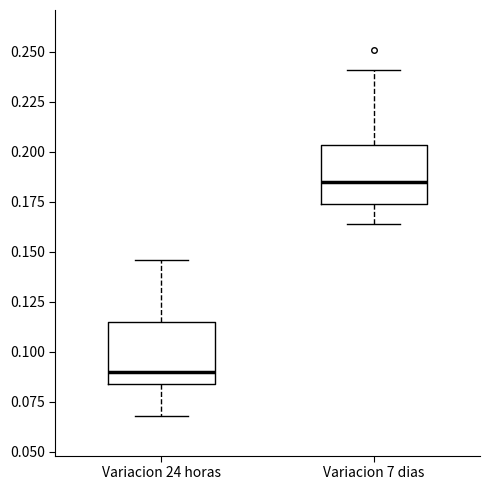

Where is the upper edge of the box for Variacion 7 dias on the y-axis? The values are not printed on the chart, so give them approximately, as read against the axis.

0.205